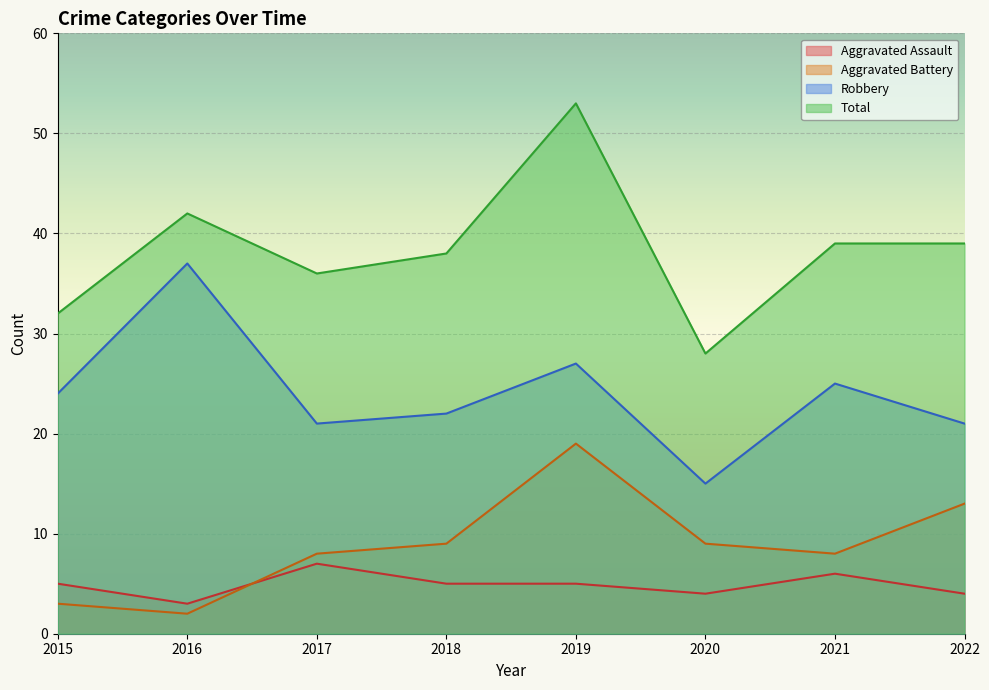

Reading left to right, what are all the values shown in this chart?

Aggravated Assault: 5	3	7	5	5	4	6	4
Aggravated Battery: 3	2	8	9	19	9	8	13
Robbery: 24	37	21	22	27	15	25	21
Total: 32	42	36	38	53	28	39	39